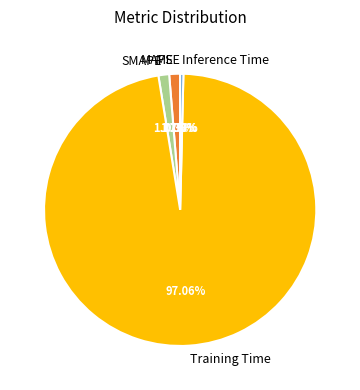

The MSE slice represents 1% of the pie. True or false?

False